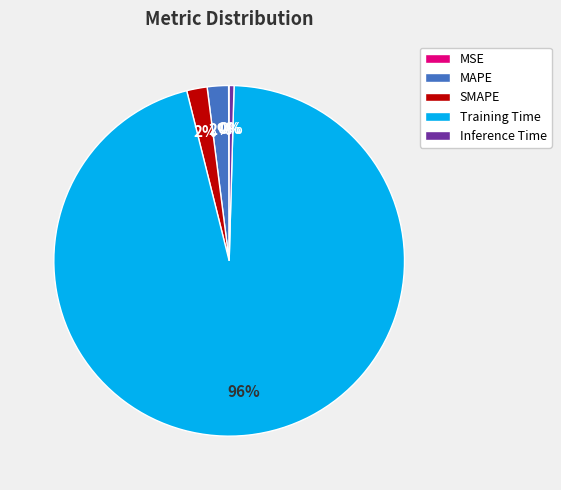

True or false: MAPE accounts for 2% of the total.

True